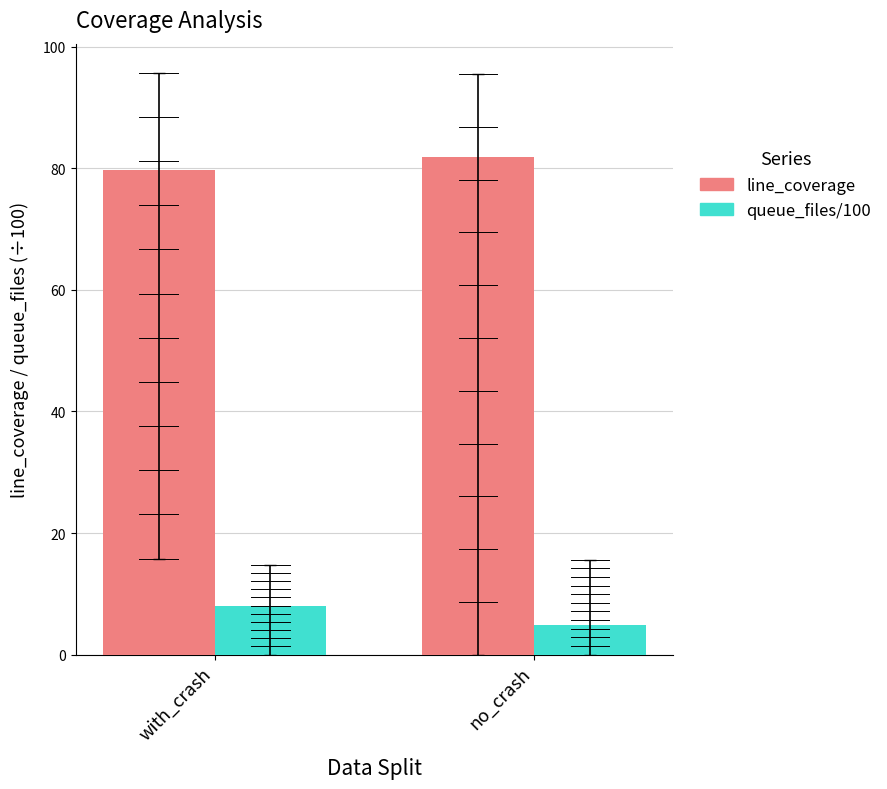

How many data points in line_coverage are less than 81?

1